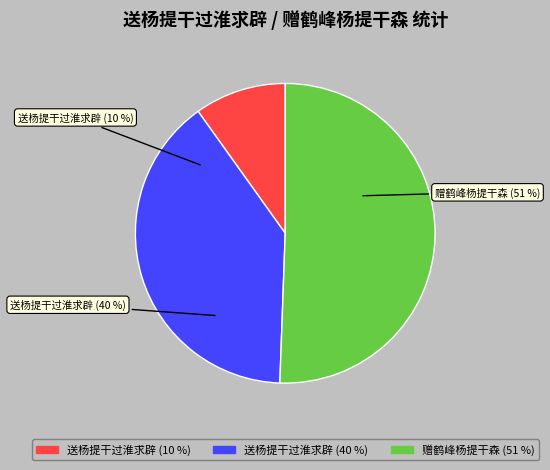

What is the largest slice in the pie chart?

赠鹤峰杨提干森 (1142493)